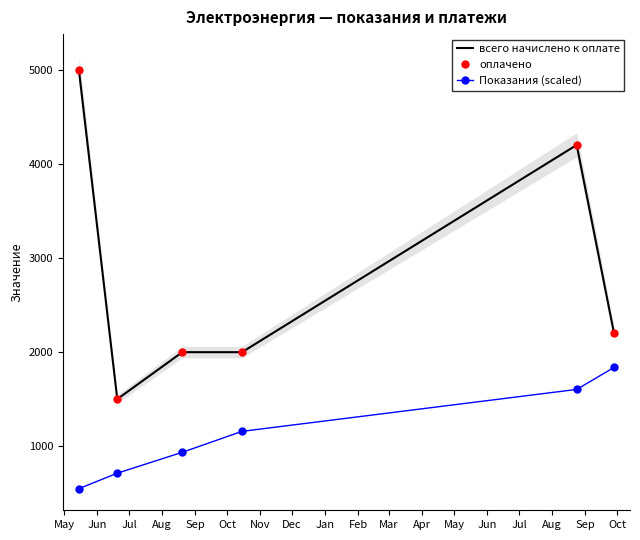

What is the highest value of the Показания (scaled) series?

1835.5